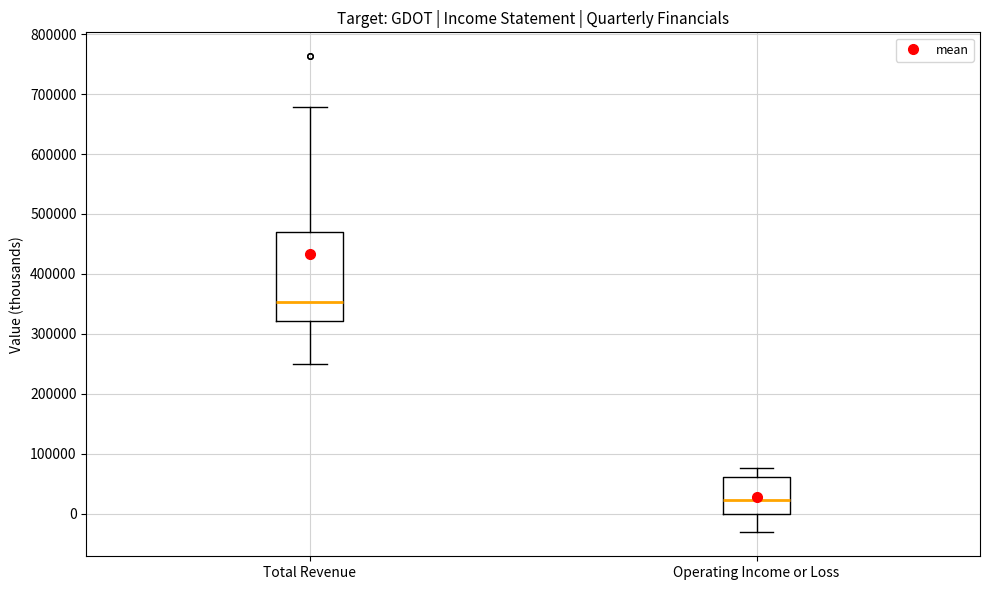

Reading left to right, read every box against the y-axis: the position of its median line, the range the box covers, and the ends of its whiskers. The values are not printed on the chart, so give them approximately, as read against the axis.

Total Revenue: median 350000, box 320000 to 470000, whiskers 250000 to 680000
Operating Income or Loss: median 20000, box 0 to 60000, whiskers -30000 to 80000